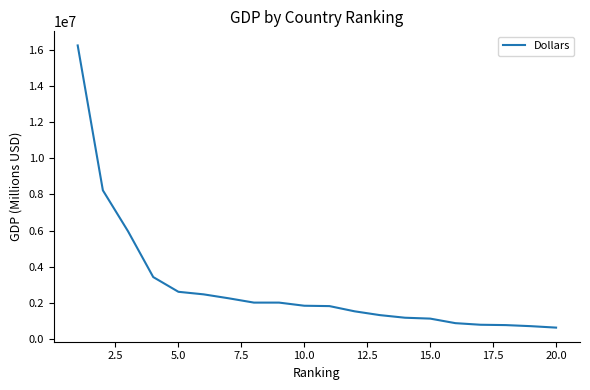

What is the difference between the maximum and minimum values?

15613427